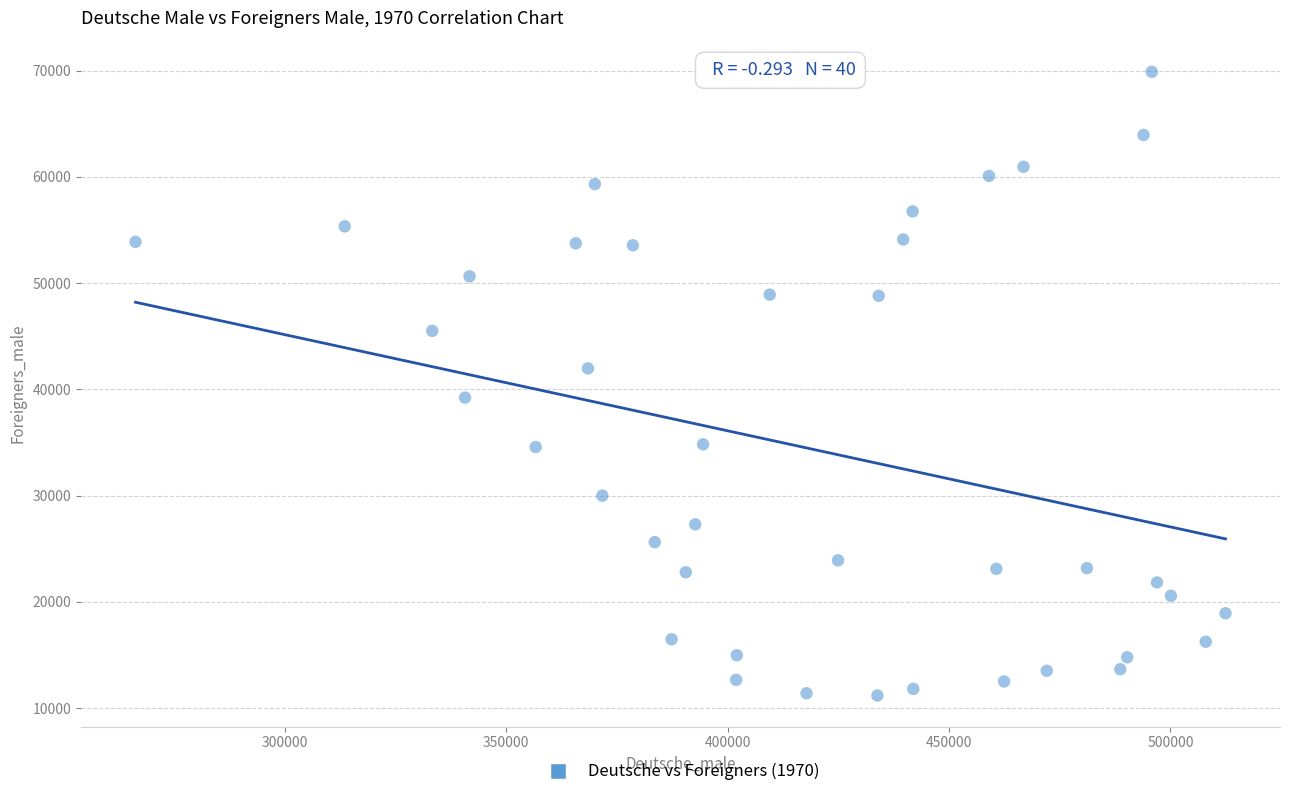

What is the range of X values (max minus min)?

246207